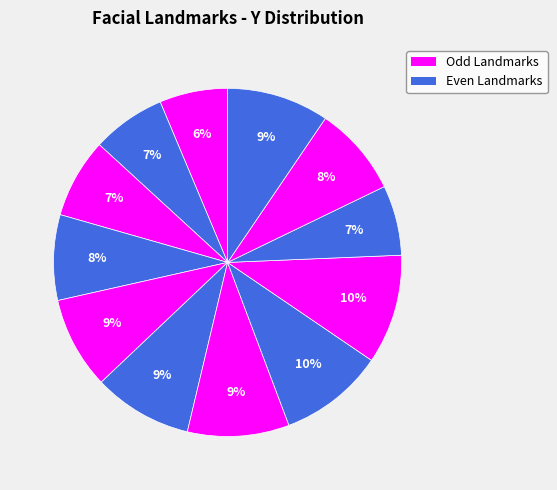

Count the number of slices in the pie.

12